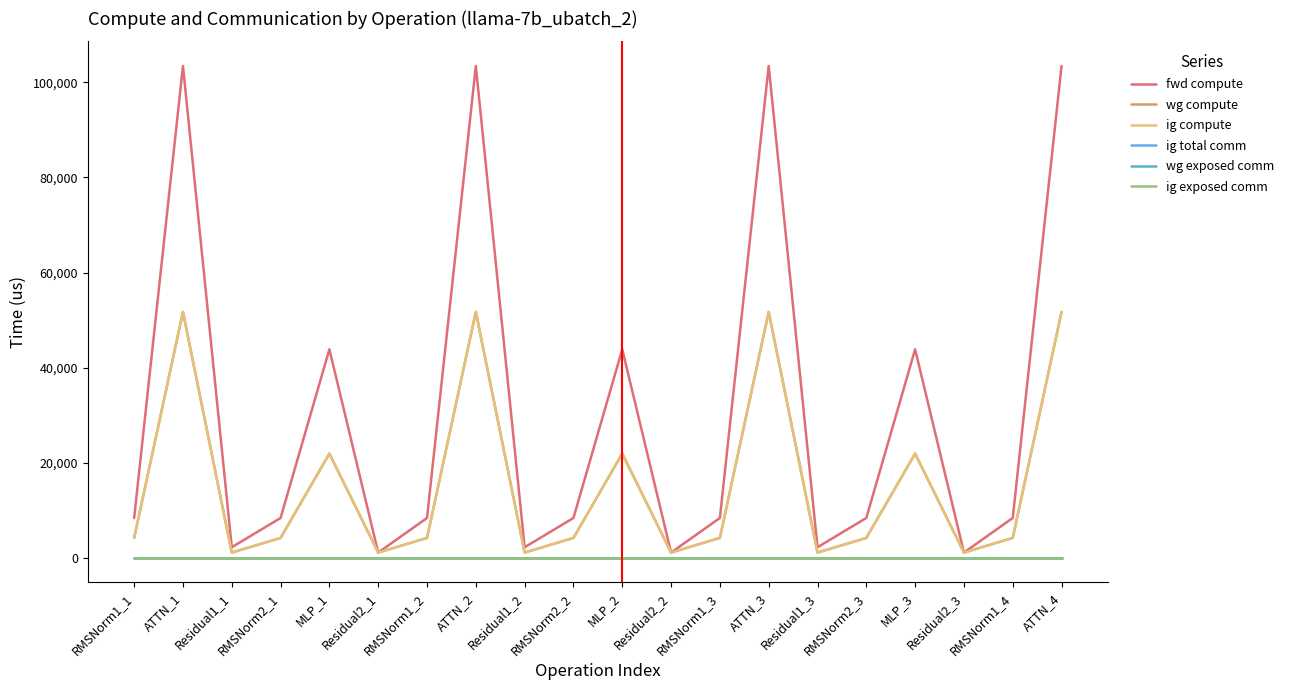

At RMSNorm1_1, list the series in order from largest to smallest.

fwd compute, wg compute, ig compute, ig total comm, wg exposed comm, ig exposed comm